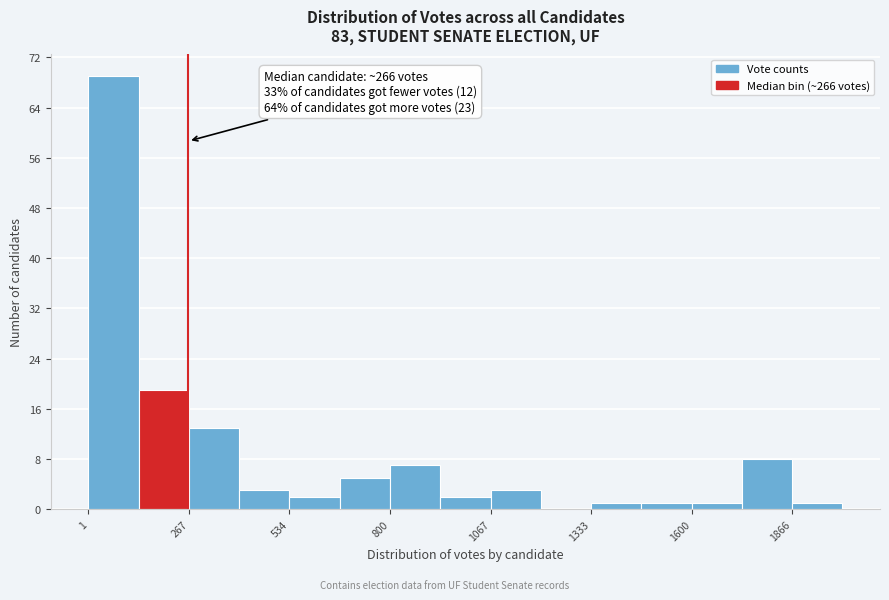

Around what value on the x-axis is the tallest bar? Give the approximate position of its centre, as read against the axis.

50